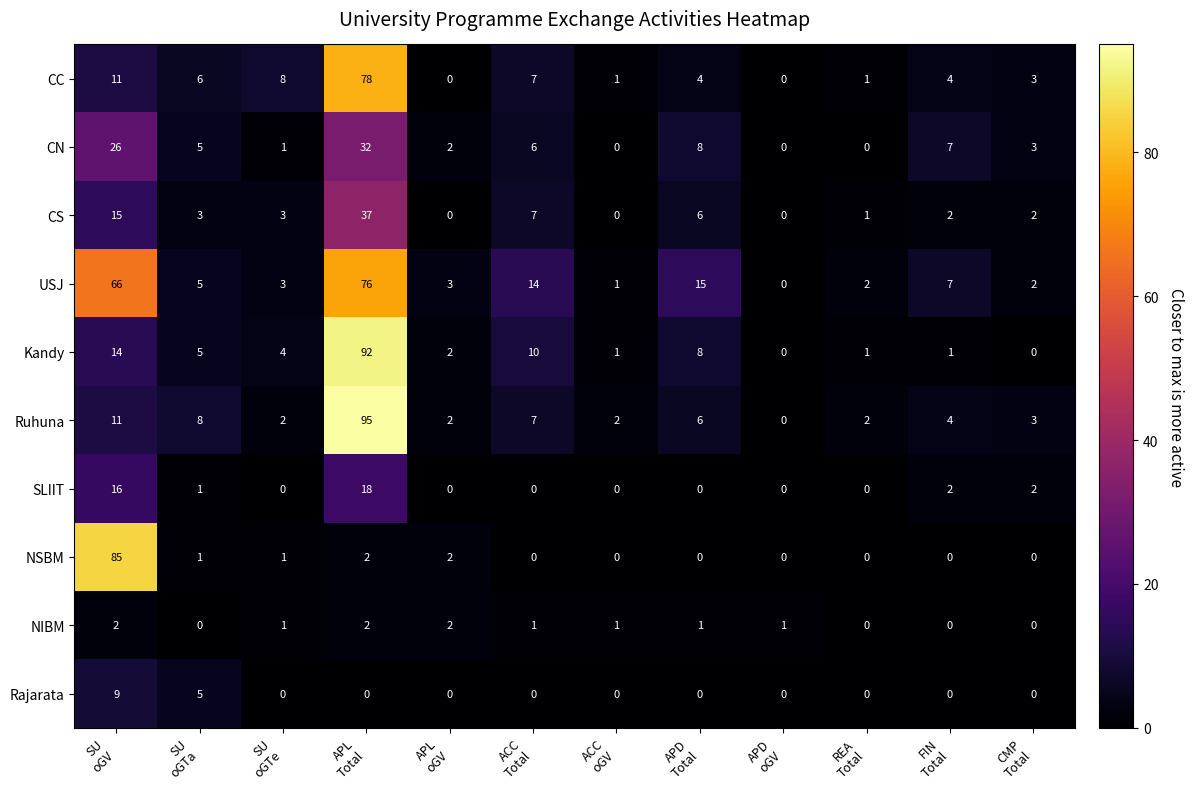

Which series has the largest range (max minus min)?

Ruhuna